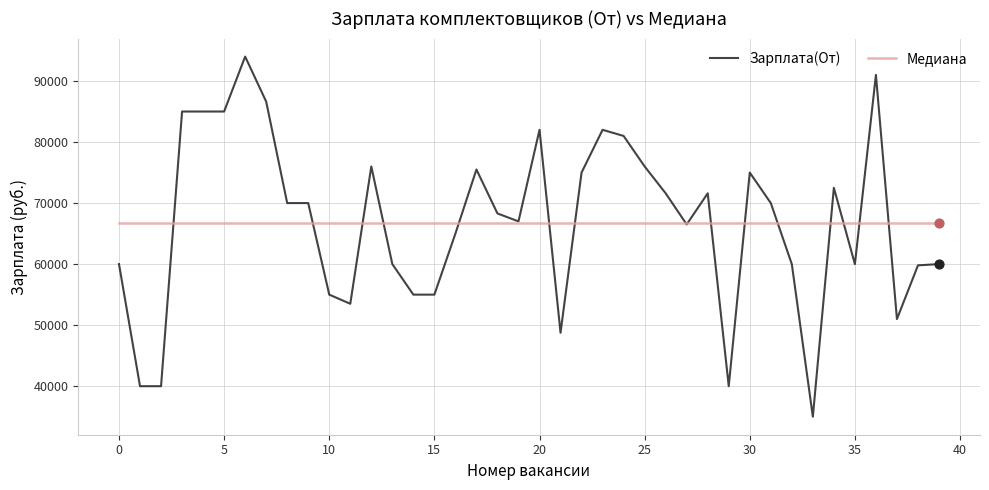

Which series has the widest spread of values?

Зарплата(От)